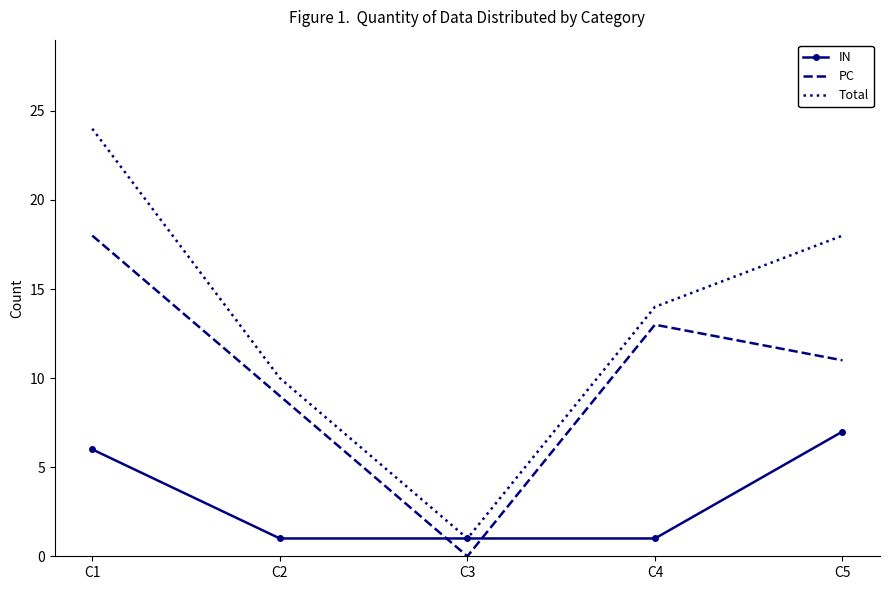

Which category has the highest value across all series?

C1